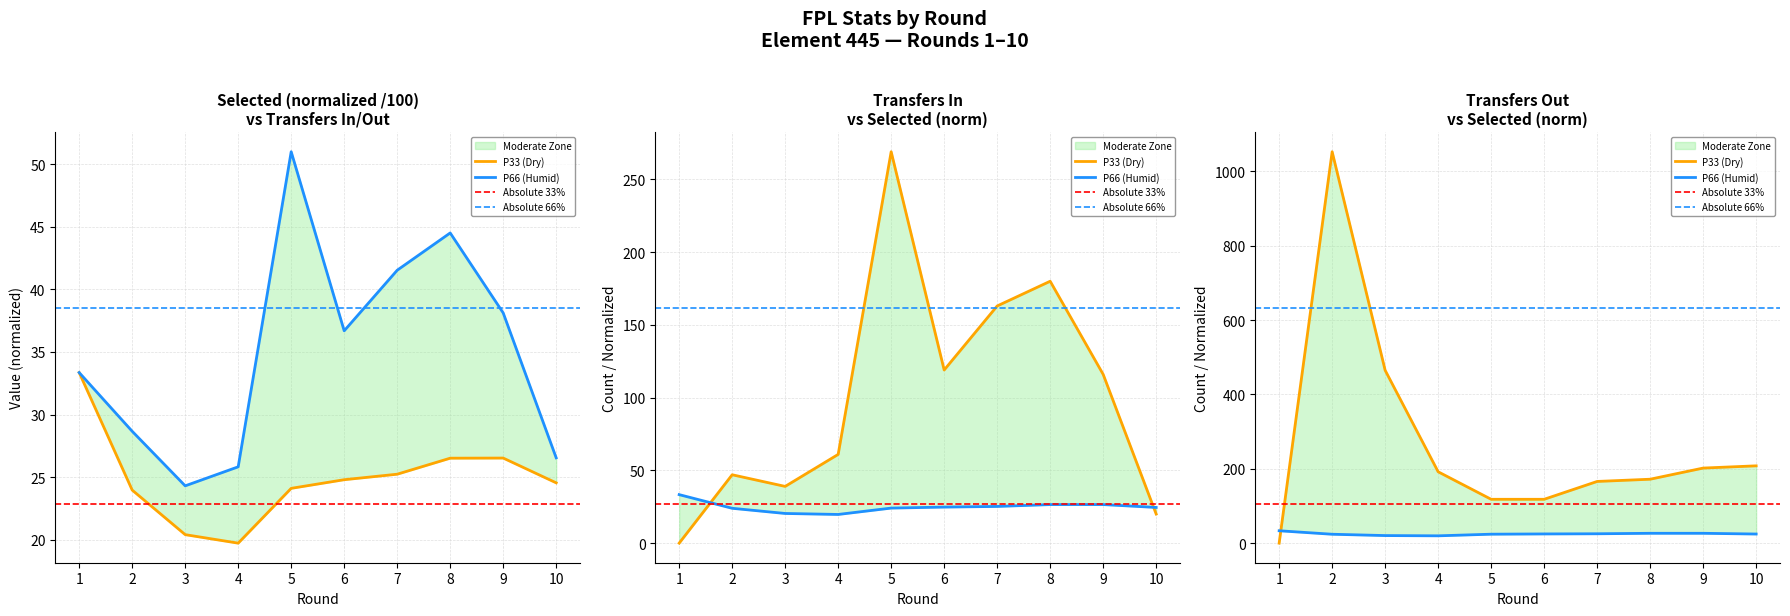

Which series has the largest total across all categories?

transfers_out